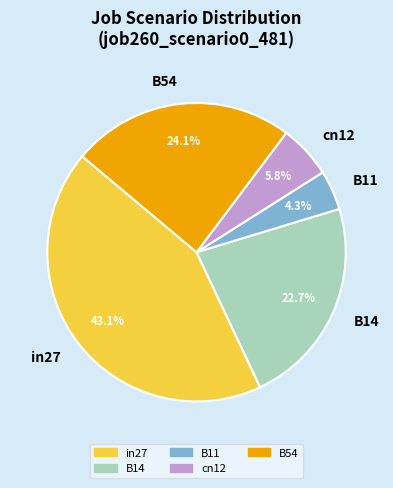

What percentage is the B11 slice, to the nearest percent?

4%